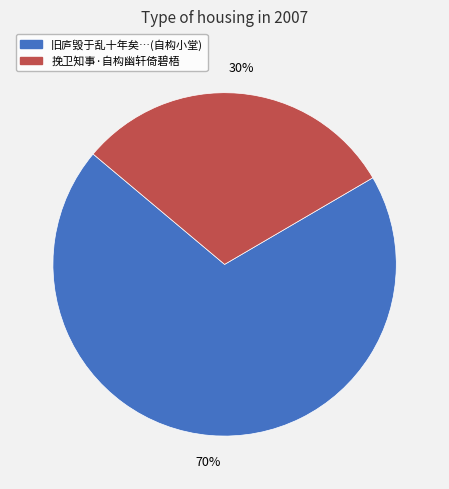

Is there any slice that represents more than half of the pie?

Yes